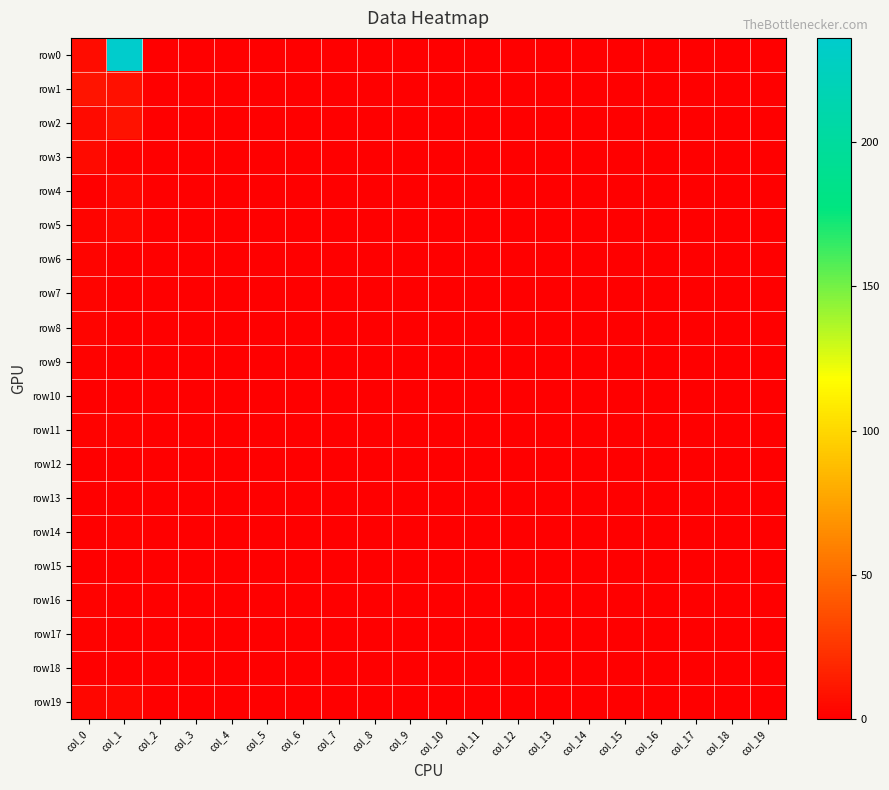

Rank the series at col_19 from lowest to highest value.

row0, row1, row2, row3, row4, row5, row6, row7, row8, row9, row10, row11, row12, row13, row14, row15, row16, row17, row18, row19